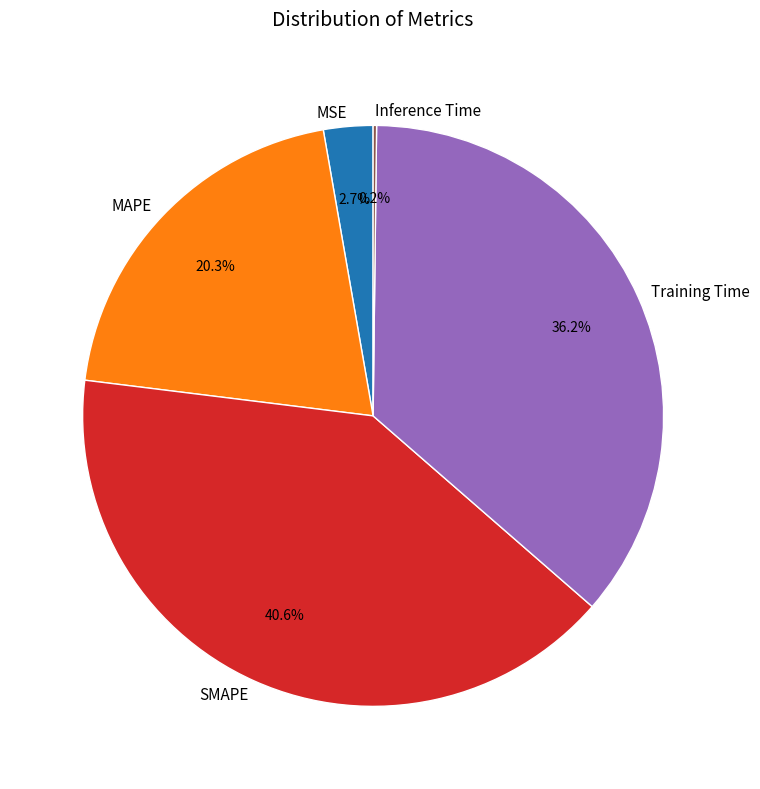

To the nearest percent, what is the average slice percentage?

20%